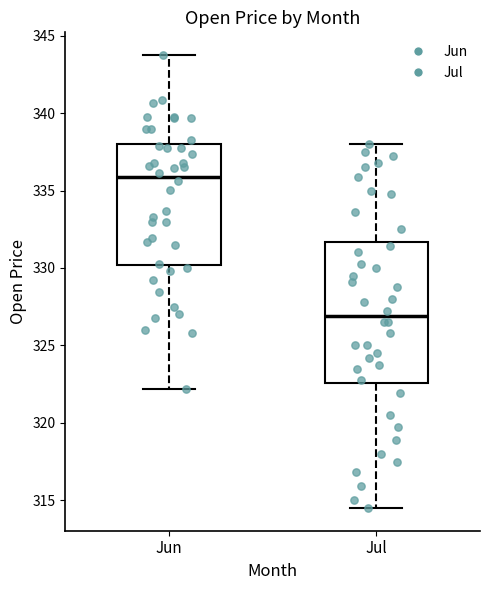

Which box's median line is the lowest?

Jul